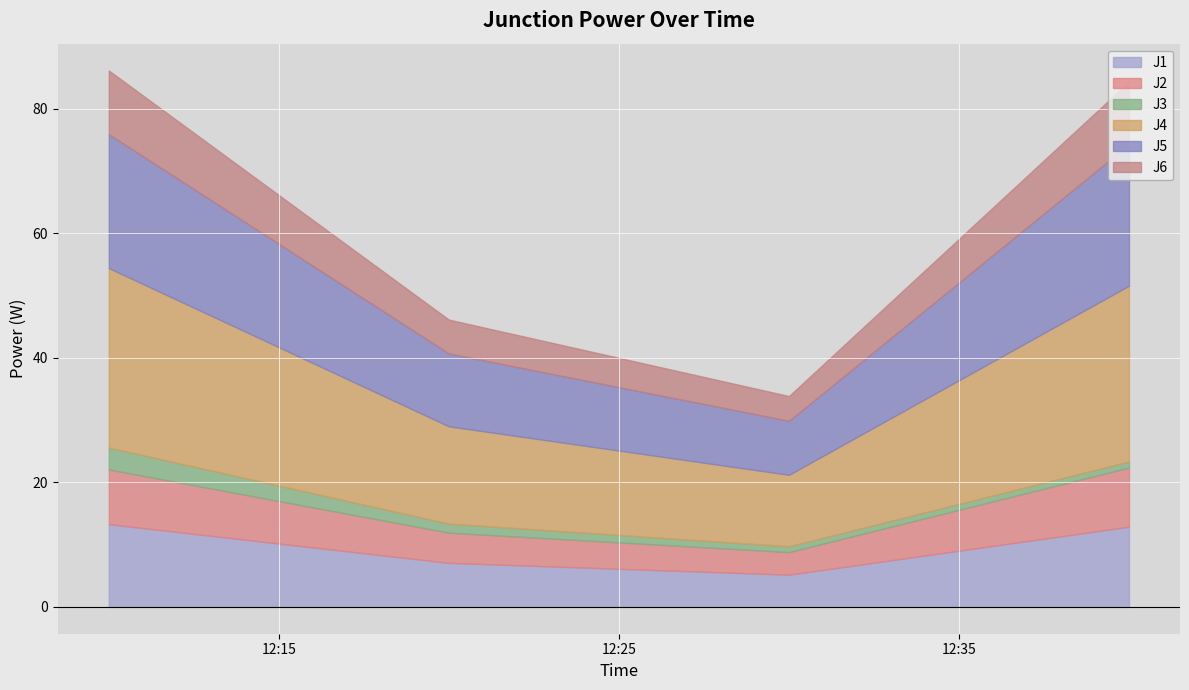

True or false: J6 has a value of 5.3 at 2023-04-10 12:40:00.

False